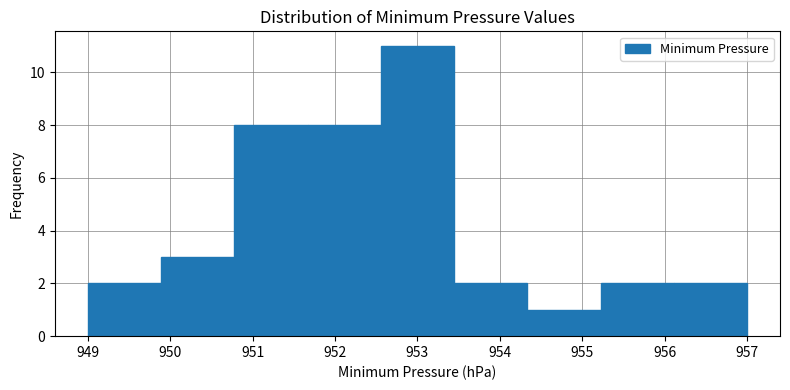

Over which range of the x-axis is the bar tallest?

952.6 to 953.4